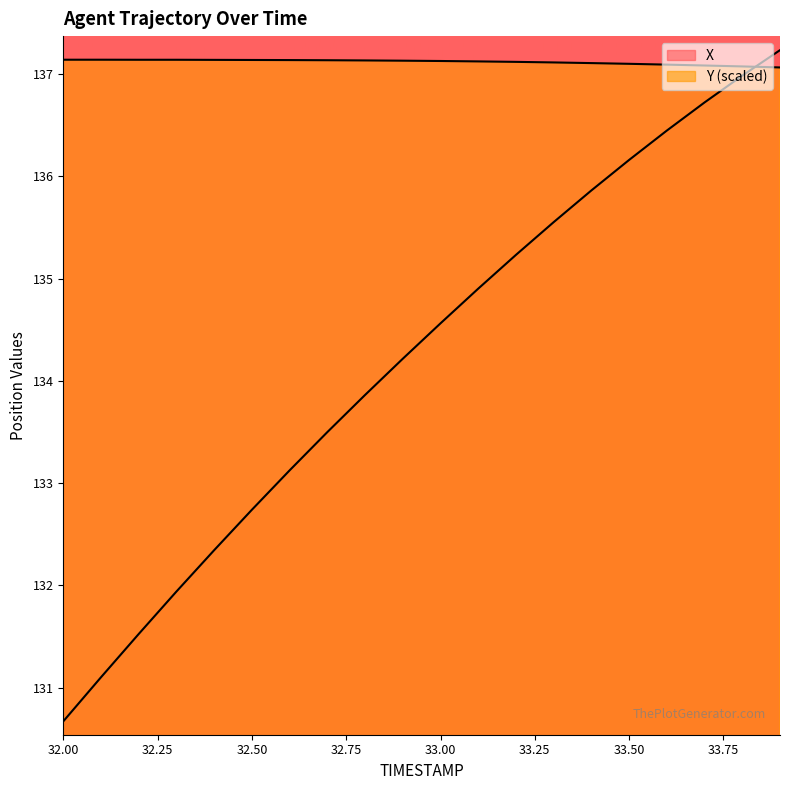

Reading left to right, extract all data points from this chart.

X: 130.7	131.1	131.5	131.9	132.3	132.7	133.1	133.5	133.9	134.2	134.6	134.9	135.2	135.6	135.9	136.2	136.4	136.7	137.0	137.2
Y: 137.1	137.1	137.1	137.1	137.1	137.1	137.1	137.1	137.1	137.1	137.1	137.1	137.1	137.1	137.1	137.1	137.1	137.1	137.1	137.1